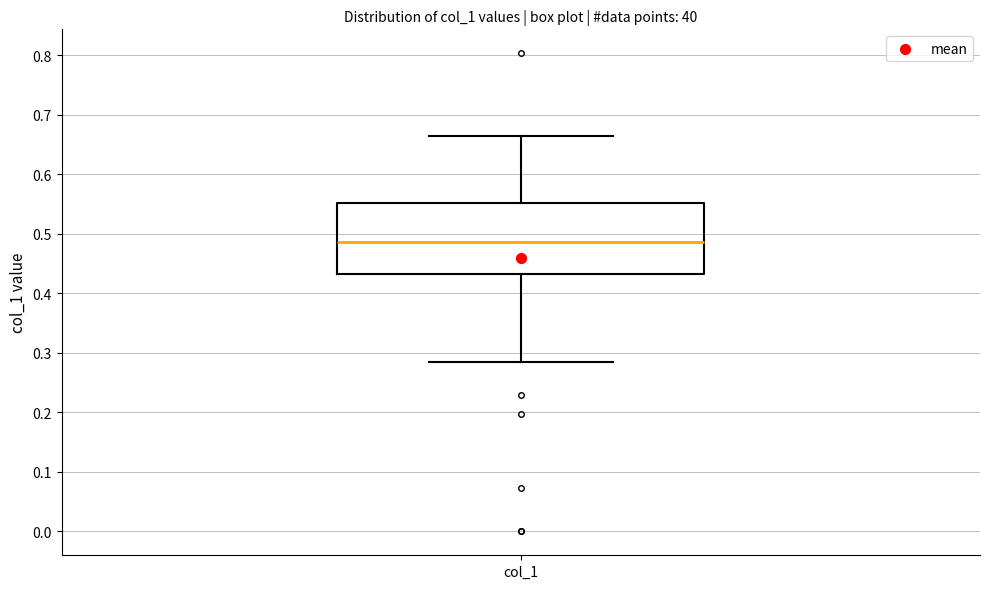

Transcribe this box plot: give where the median line is, the range the box spans, and where the two whiskers end, as read against the y-axis. The values are not printed on the chart, so give them approximately, as read against the axis.

median 0.49, box 0.43 to 0.55, whiskers 0.28 to 0.66